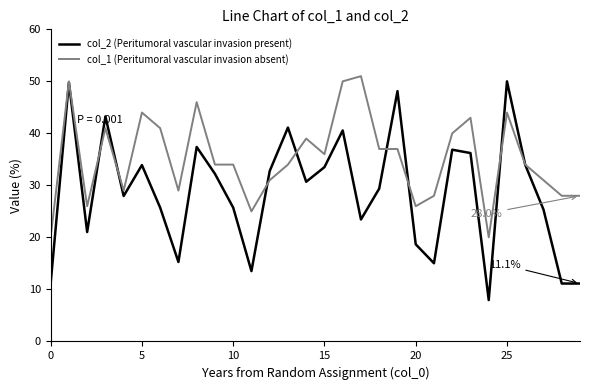

What is the greatest value displayed?

51.0